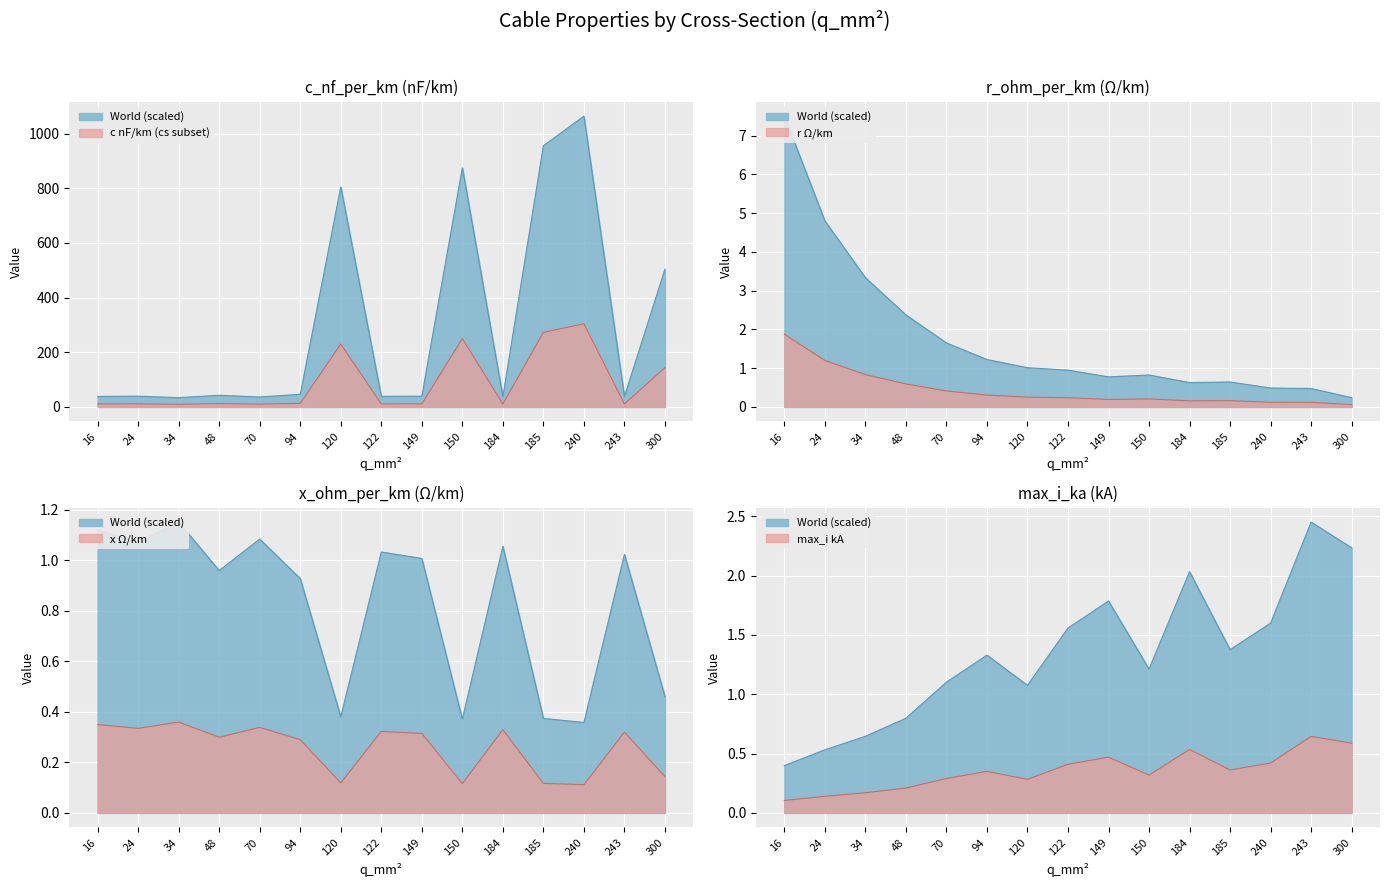

How many values in the c_nf_per_km series exceed 39?

9